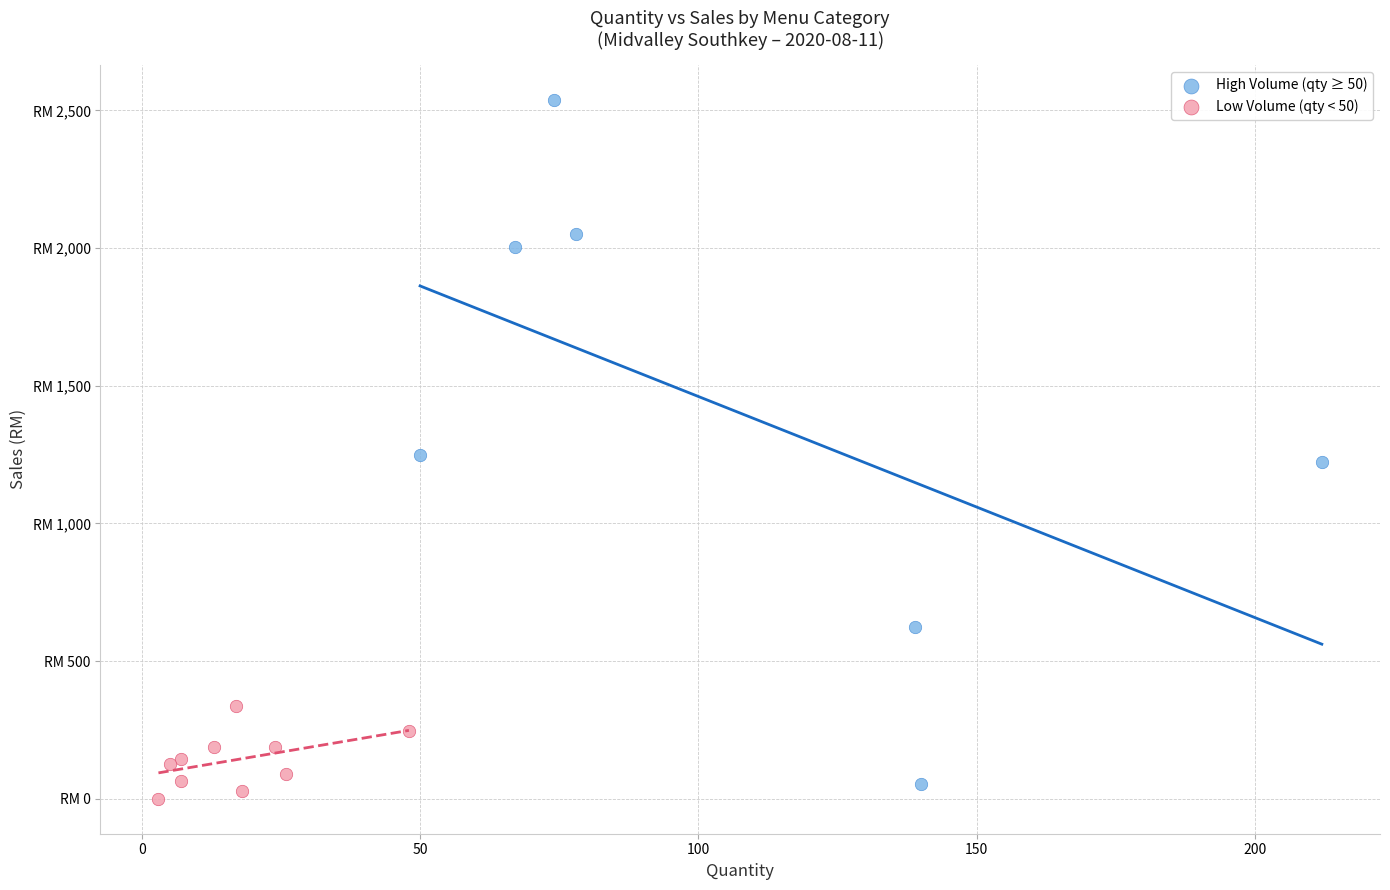

What are all the series names shown in the legend?

High Volume (qty ≥ 50), Low Volume (qty < 50)